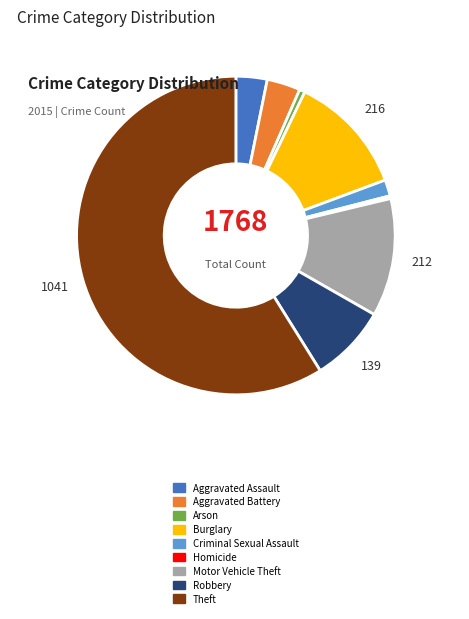

Between Arson and Robbery, which is larger?

Robbery